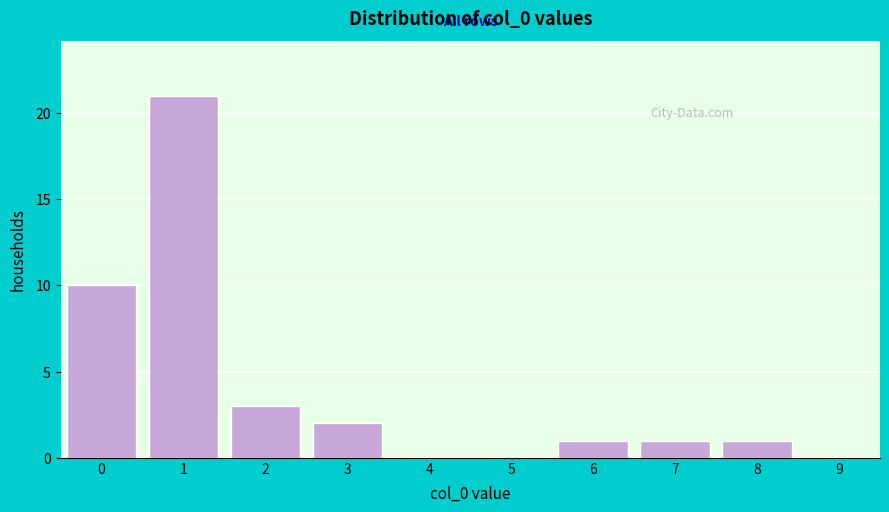

Reading right to left, transcribe all the data shown in this chart.

9=0	8=1	7=1	6=1	5=0	4=0	3=2	2=3	1=21	0=10